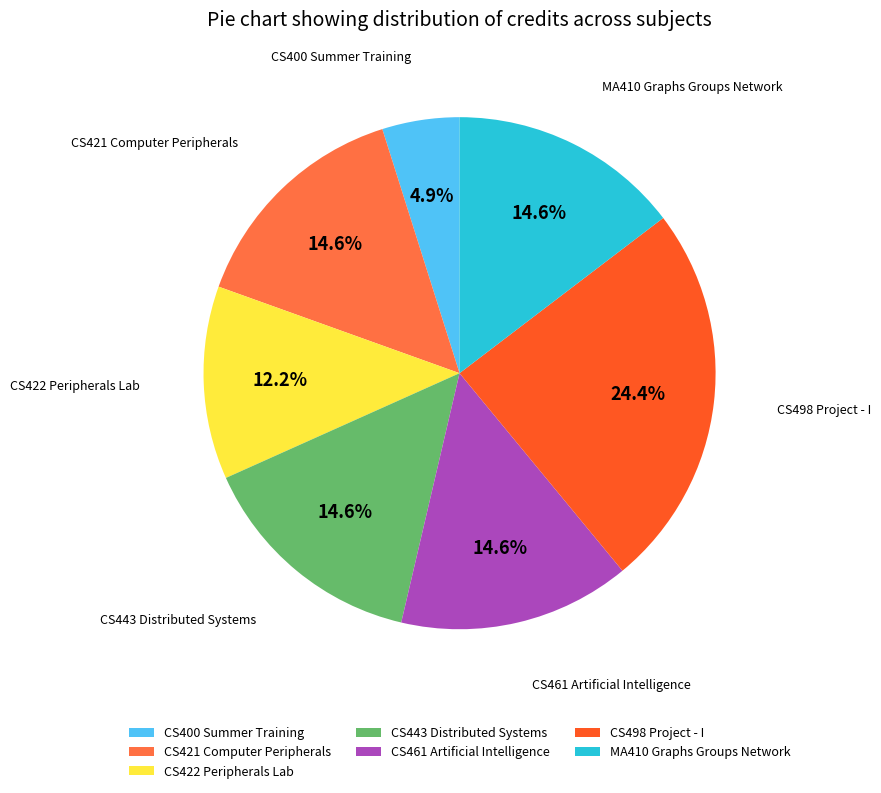

Combined, what portion of the pie is CS400 Summer Training and CS421 Computer Peripherals?

19.5%